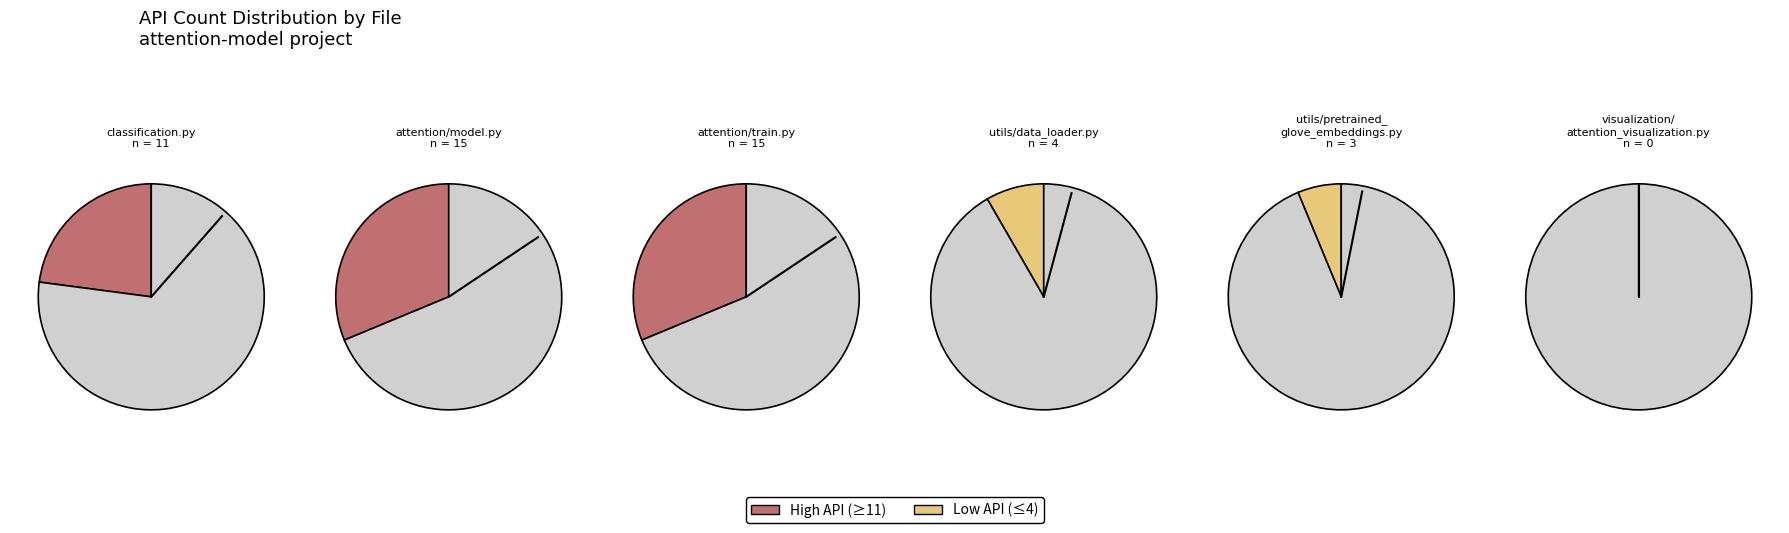

What is the ratio of the value at utils/pretrained_glove_embeddings.py to the value at attention/train.py?

0.2